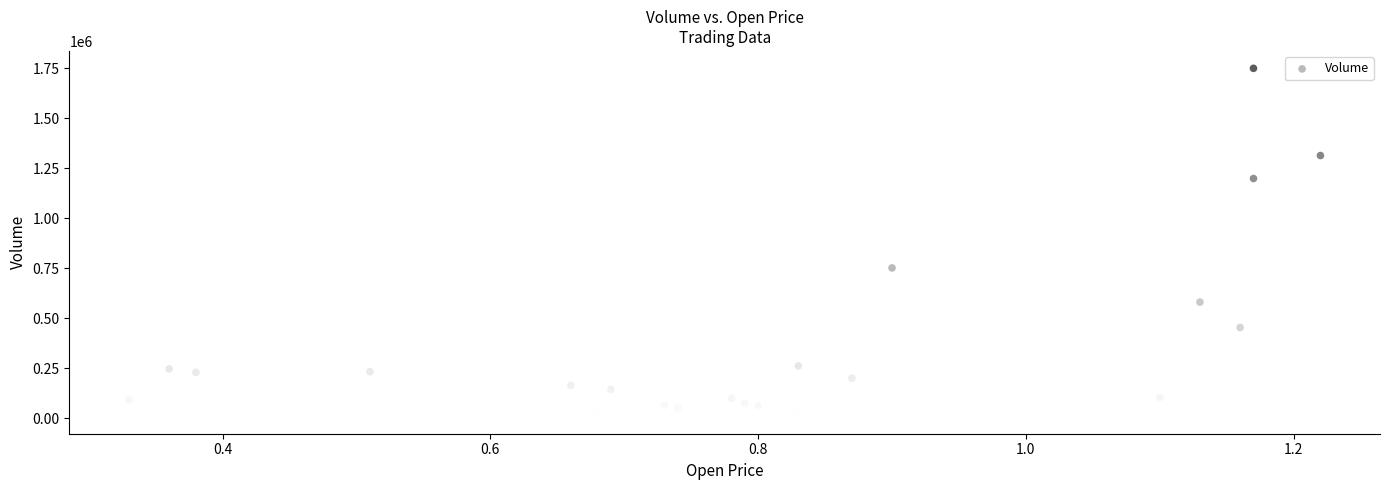

What Y value in the scatter plot is closest to 880000?

752000